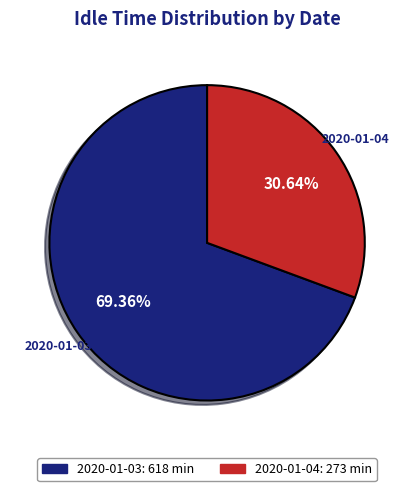

Which category has the smallest portion of the pie?

2020-01-04